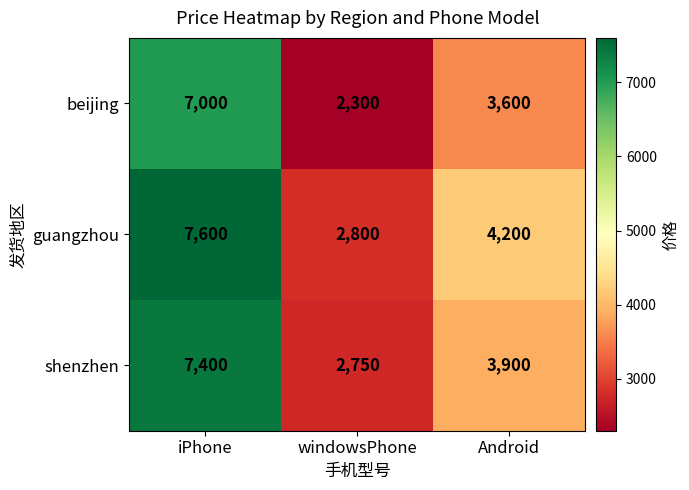

How many categories are shown in the chart?

3